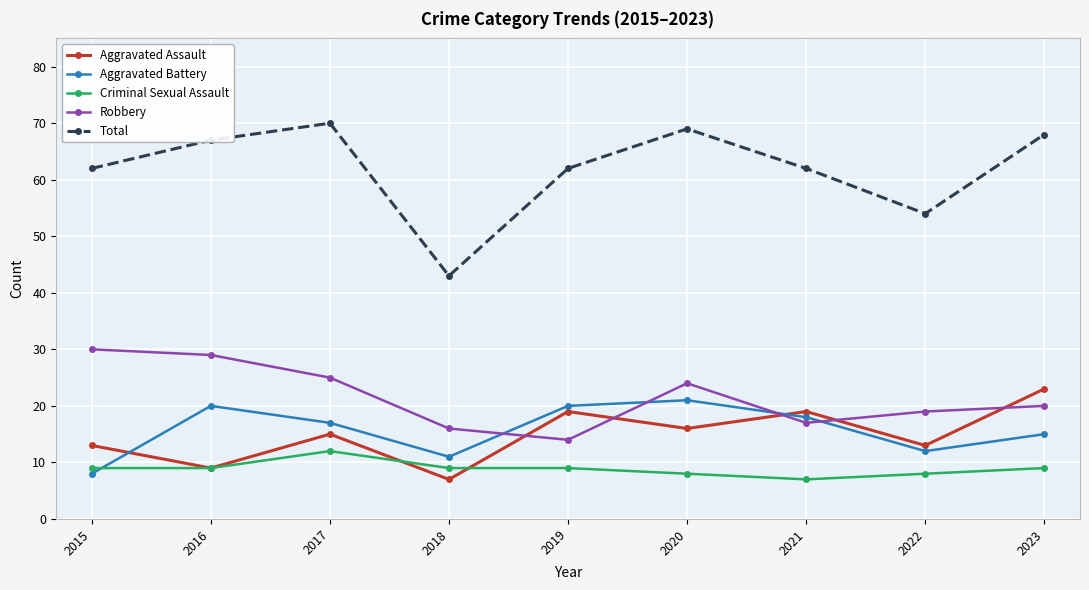

True or false: Criminal Sexual Assault and Aggravated Battery intersect in this chart.

True